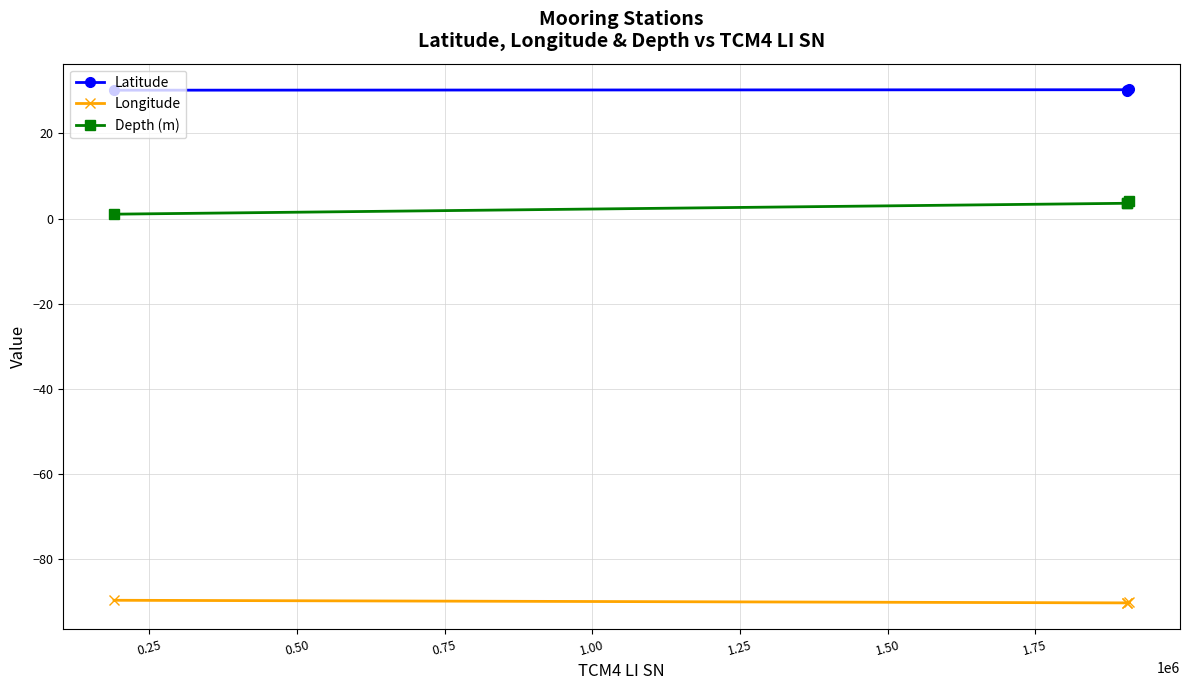

Reading left to right, transcribe all the data shown in this chart.

Latitude: 30.2	30.3	30.4	30.1
Longitude: -89.7	-90.3	-90.2	-90.4
Depth (m): 1.0	3.6	4.2	3.7